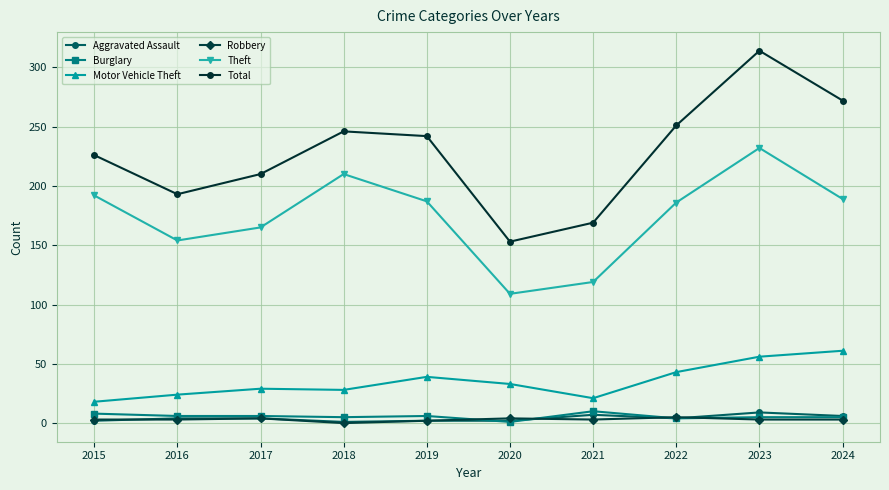

How many lines are shown in the chart?

6